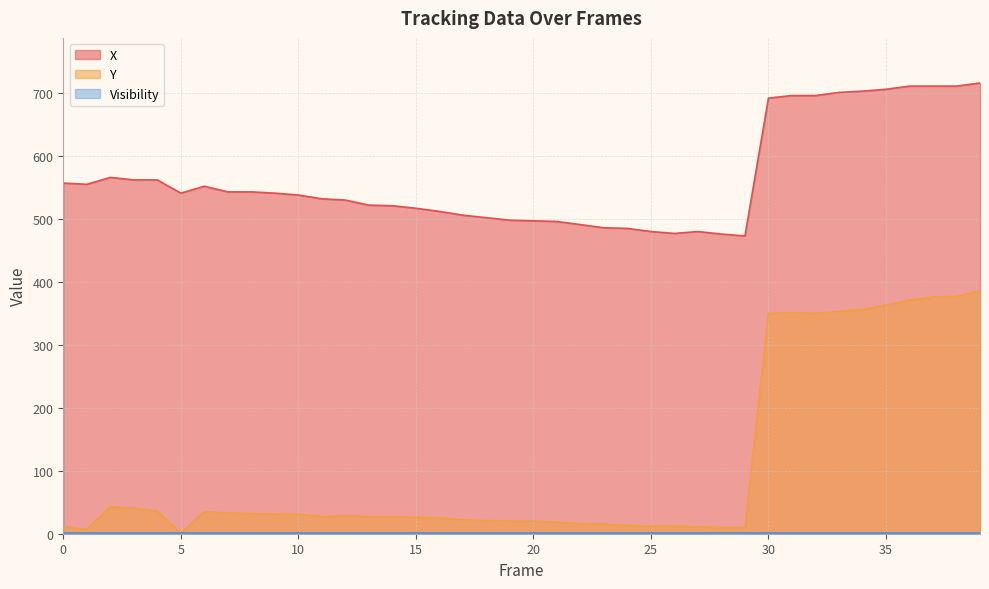

How many data points does each series have?

40